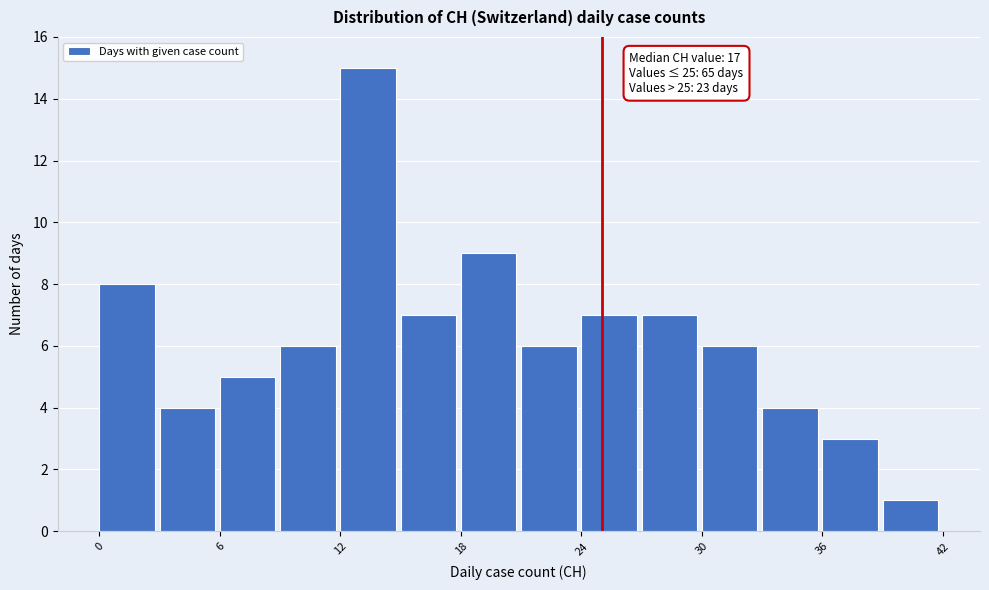

Read against the x-axis, roughly where is the centre of the tallest bar?

13